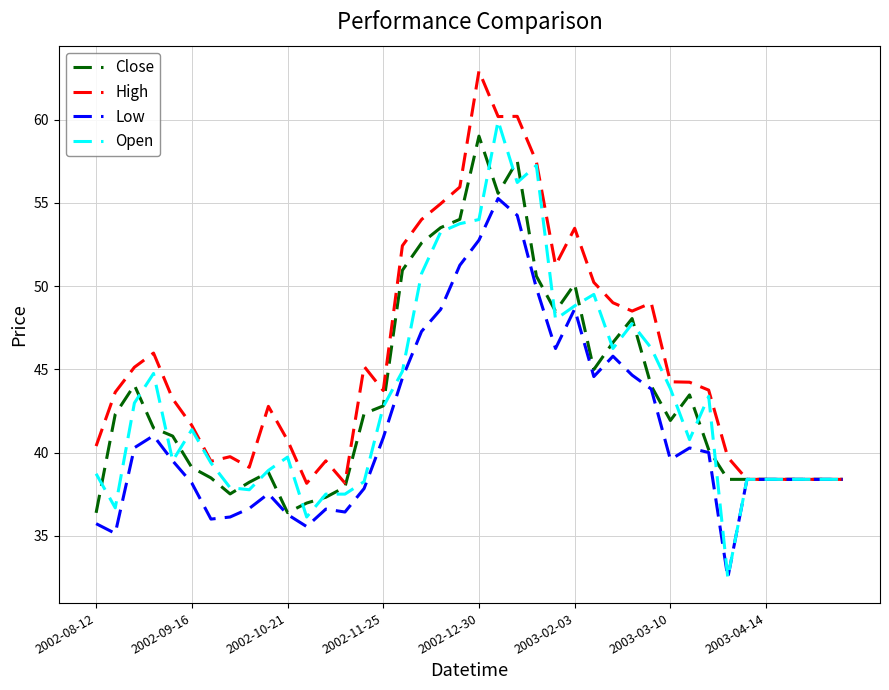

Which series has the largest total across all categories?

High